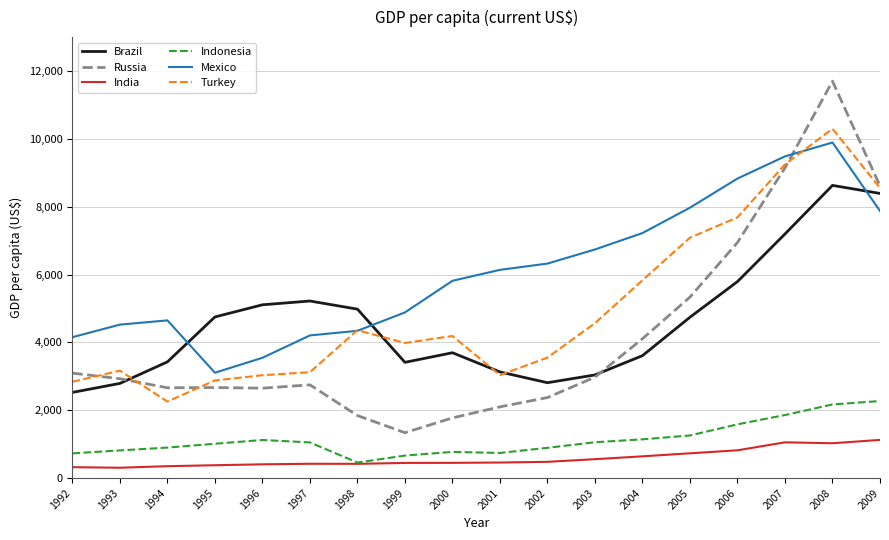

Which series has the largest total across all categories?

Mexico